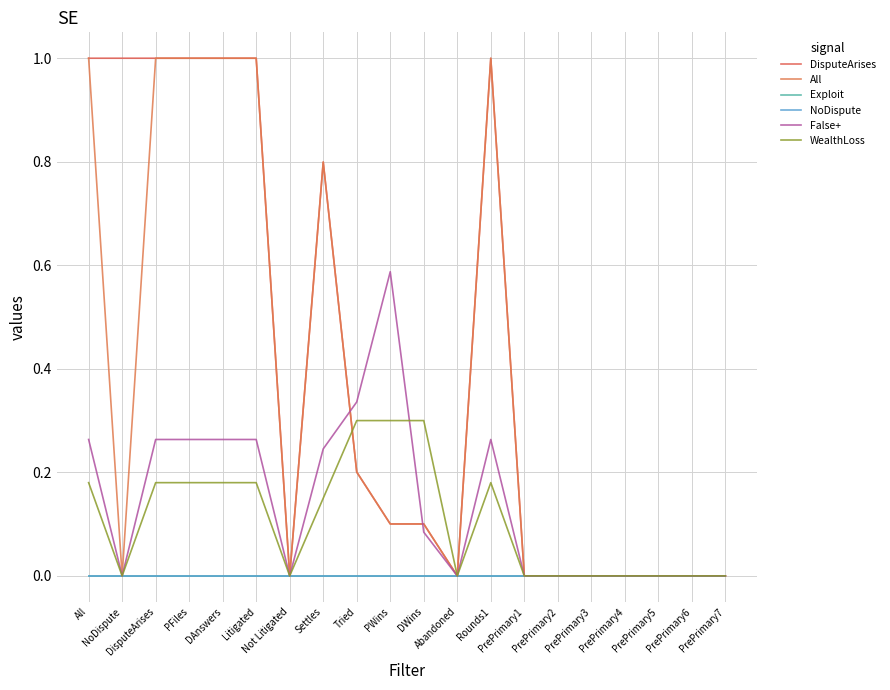

True or false: NoDispute and WealthLoss cross at least once.

False